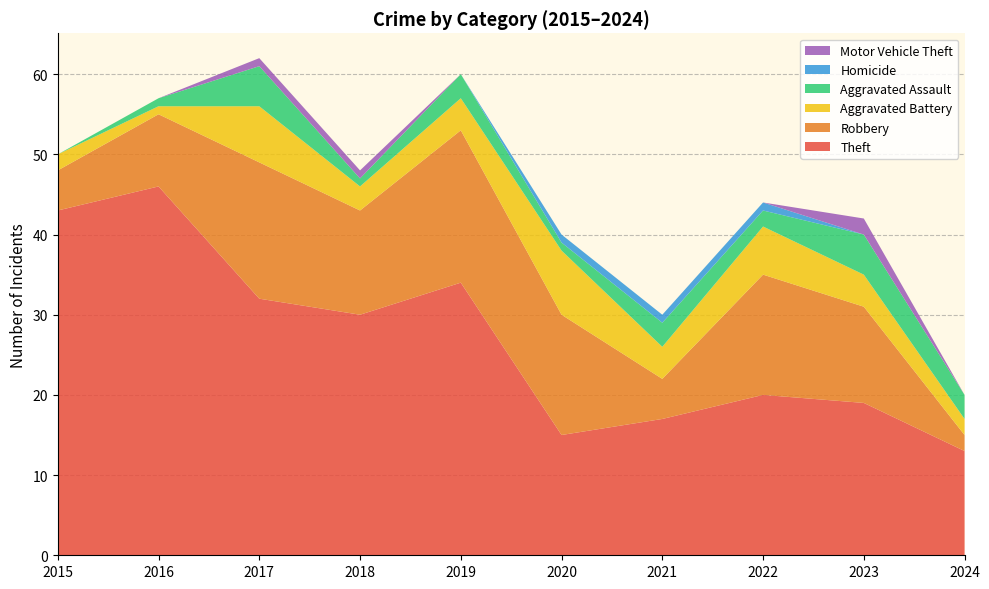

Reading right to left, transcribe all the data shown in this chart.

Theft: 2024=13	2023=19	2022=20	2021=17	2020=15	2019=34	2018=30	2017=32	2016=46	2015=43
Robbery: 2024=2	2023=12	2022=15	2021=5	2020=15	2019=19	2018=13	2017=17	2016=9	2015=5
Aggravated Battery: 2024=2	2023=4	2022=6	2021=4	2020=8	2019=4	2018=3	2017=7	2016=1	2015=2
Aggravated Assault: 2024=3	2023=5	2022=2	2021=3	2020=1	2019=3	2018=1	2017=5	2016=1	2015=0
Homicide: 2024=0	2023=0	2022=1	2021=1	2020=1	2019=0	2018=0	2017=0	2016=0	2015=0
Motor Vehicle Theft: 2024=0	2023=2	2022=0	2021=0	2020=0	2019=0	2018=1	2017=1	2016=0	2015=0